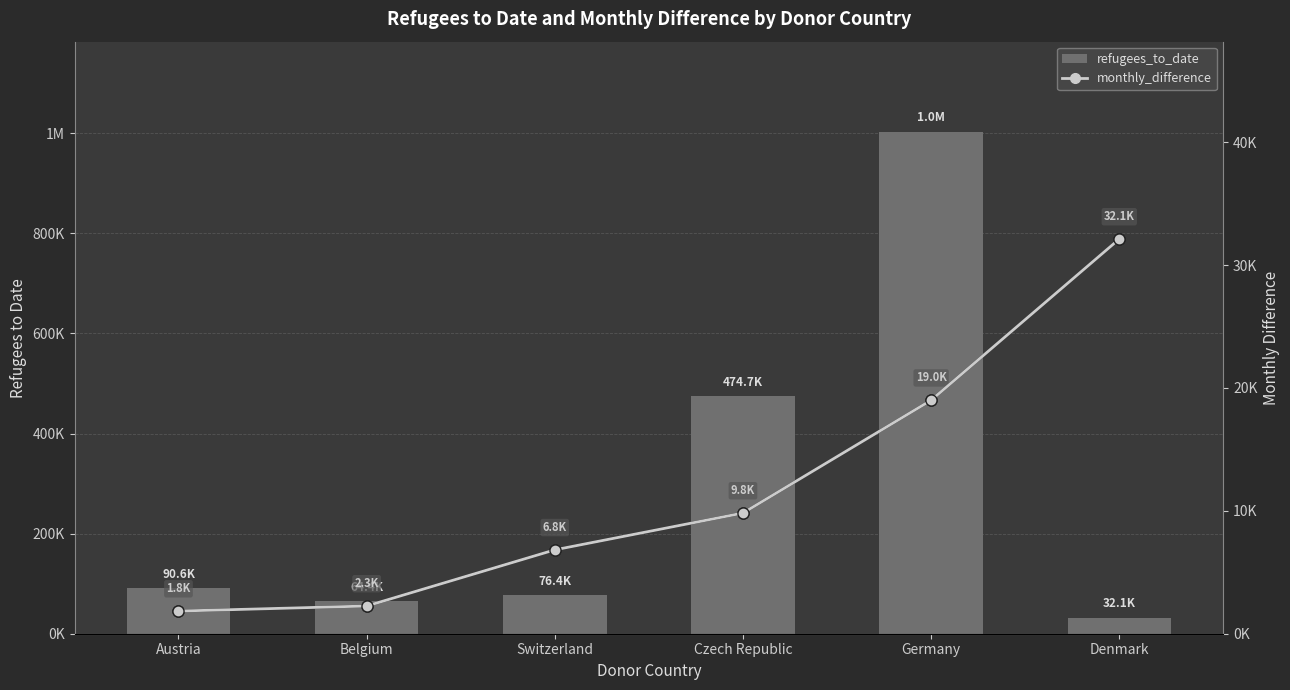

At which label does monthly_difference first exceed 9821?

Germany